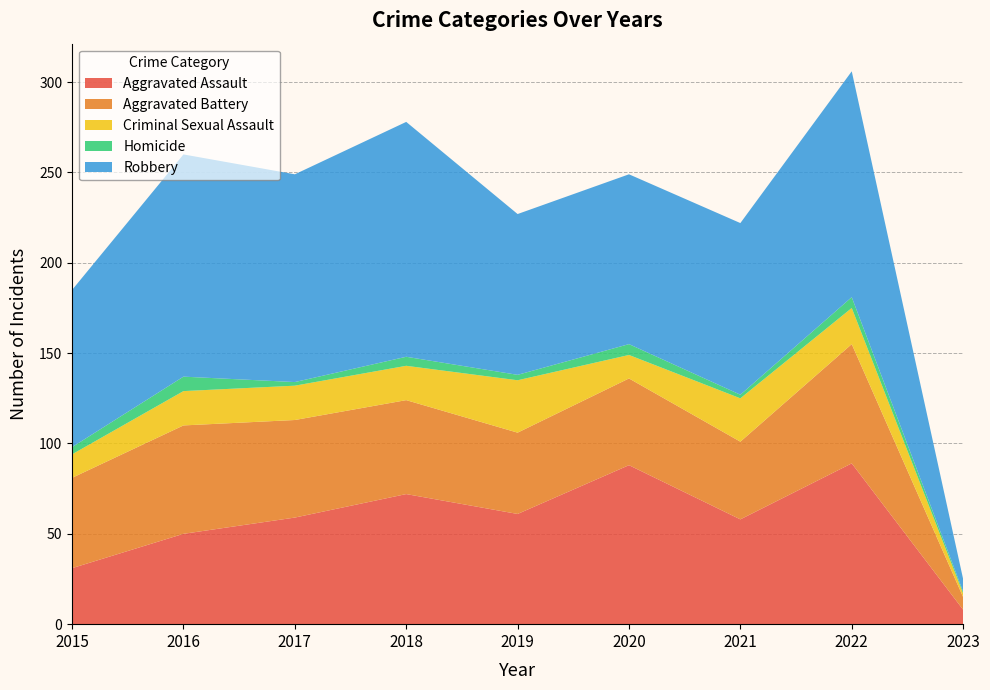

Reading left to right, what are all the values shown in this chart?

Aggravated Assault: 2015=31	2016=50	2017=59	2018=72	2019=61	2020=88	2021=58	2022=89	2023=8
Aggravated Battery: 2015=50	2016=60	2017=54	2018=52	2019=45	2020=48	2021=43	2022=66	2023=7
Criminal Sexual Assault: 2015=13	2016=19	2017=19	2018=19	2019=29	2020=13	2021=24	2022=20	2023=2
Homicide: 2015=4	2016=8	2017=2	2018=5	2019=3	2020=6	2021=2	2022=6	2023=1
Robbery: 2015=87	2016=123	2017=115	2018=130	2019=89	2020=94	2021=95	2022=125	2023=7